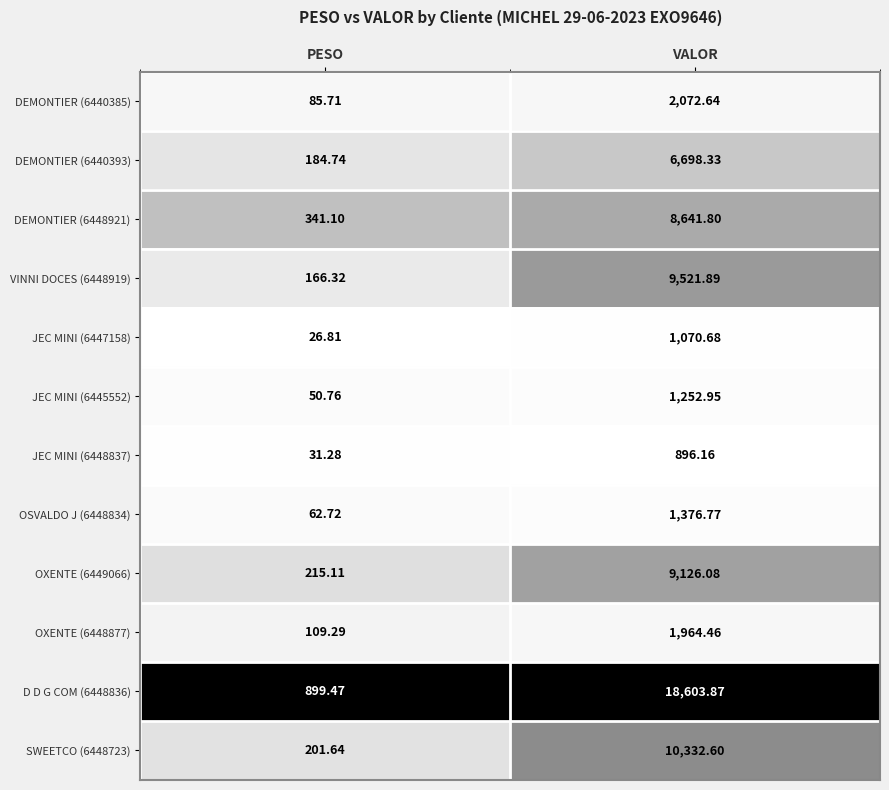

Is the value of OSVALDO J (6448834) at VALOR greater than the value of SWEETCO (6448723) at VALOR?

No